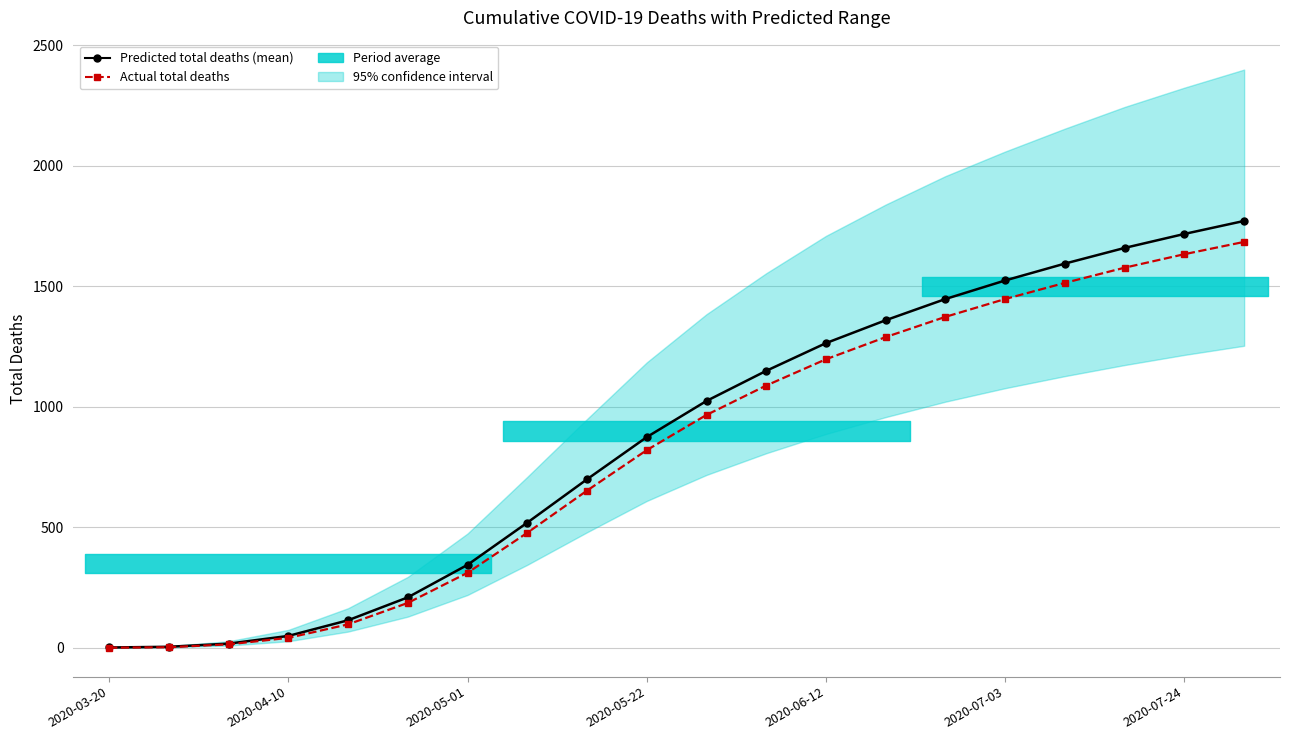

True or false: Actual total deaths and Predicted total deaths (mean) intersect in this chart.

False